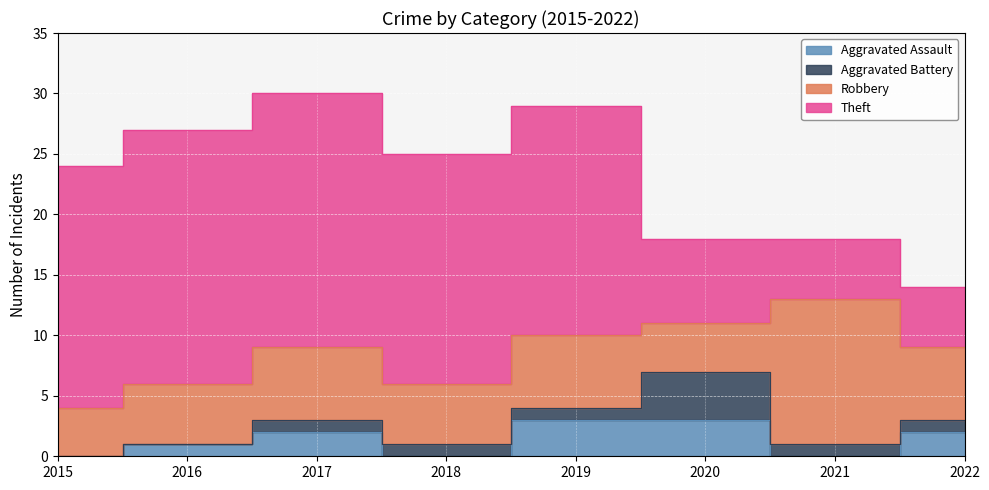

Count the Robbery values in the range 5 to 6.

5